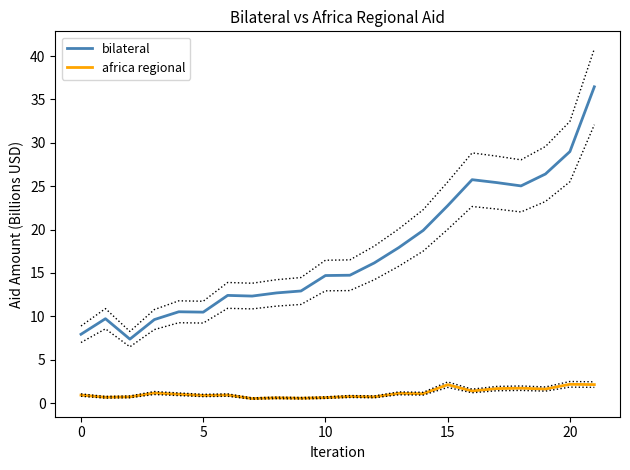

Reading right to left, transcribe all the data shown in this chart.

bilateral: 36.5	29.0	26.4	25.0	25.4	25.7	22.7	19.9	17.9	16.2	14.7	14.7	12.9	12.7	12.3	12.4	10.5	10.5	9.6	7.4	9.7	7.9
africa regional: 2.1	2.2	1.6	1.7	1.7	1.4	2.1	1.1	1.1	0.7	0.8	0.6	0.6	0.6	0.5	0.9	0.9	1.0	1.2	0.7	0.7	0.9